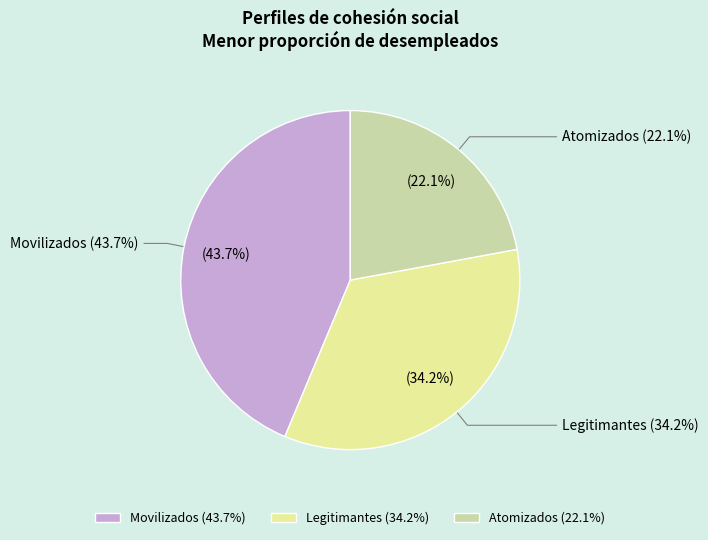

Does any single category account for the majority?

No